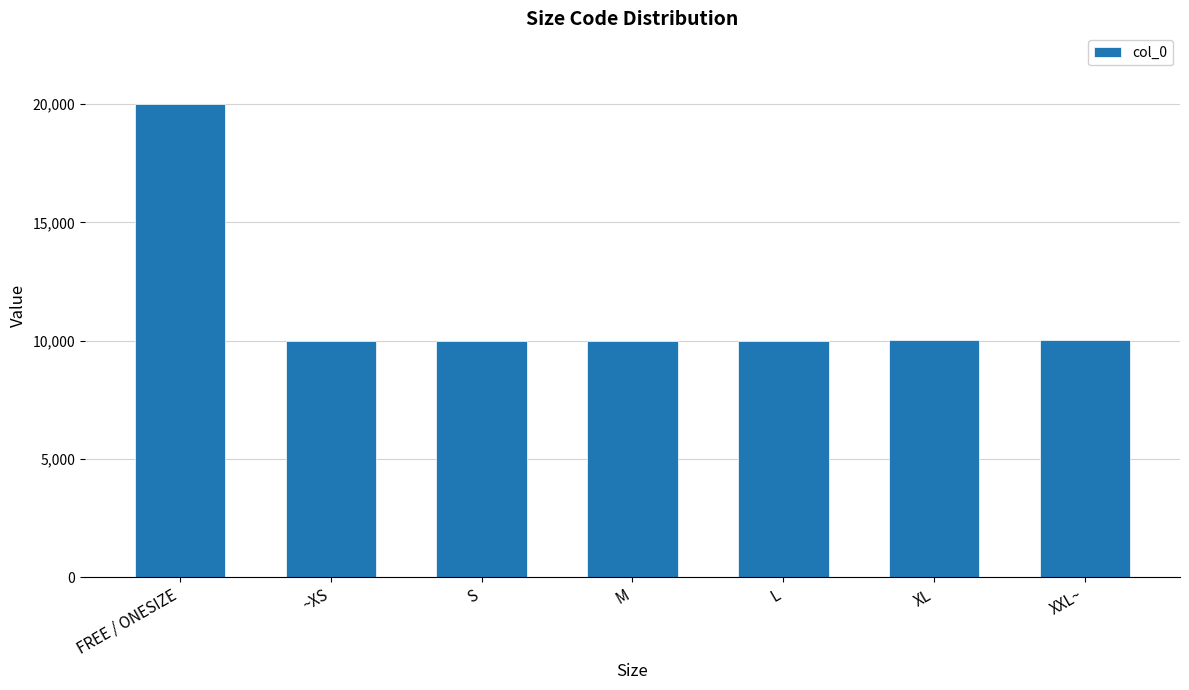

Which category has the highest value across all series?

FREE / ONESIZE